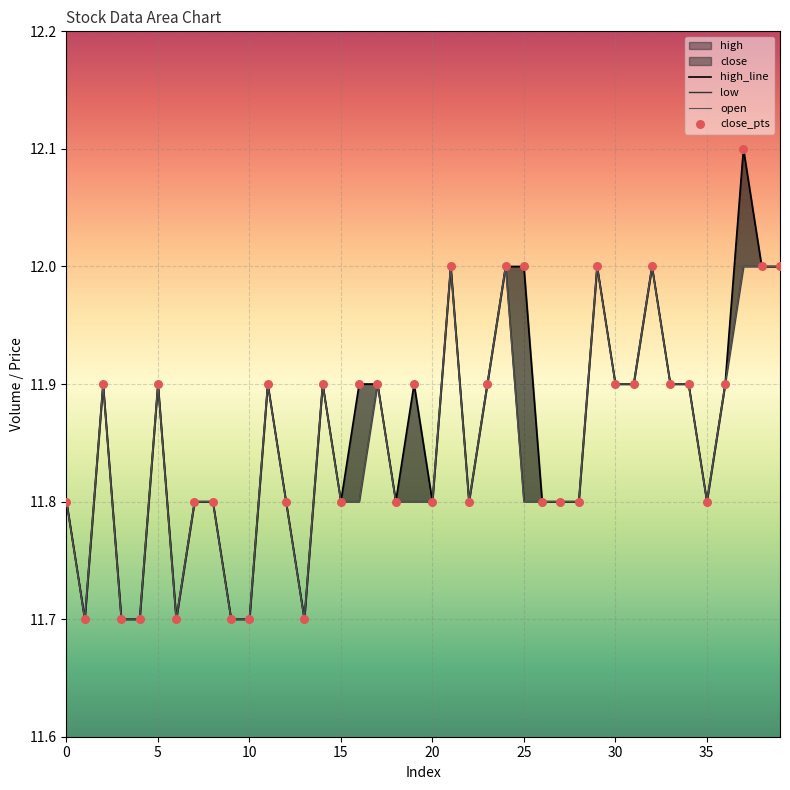

Is the value of open at 19 greater than the value of close_pts at 25?

No